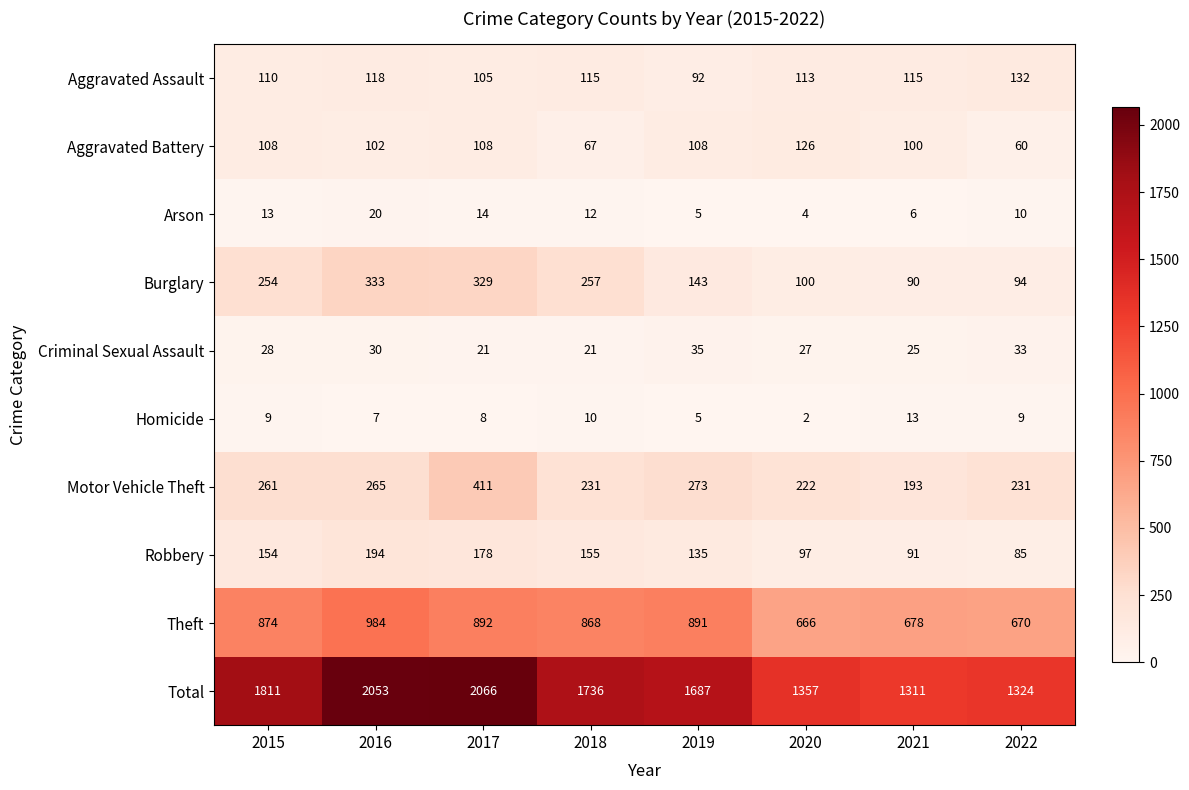

What is the spread (max minus min) of values at 2015?

1802